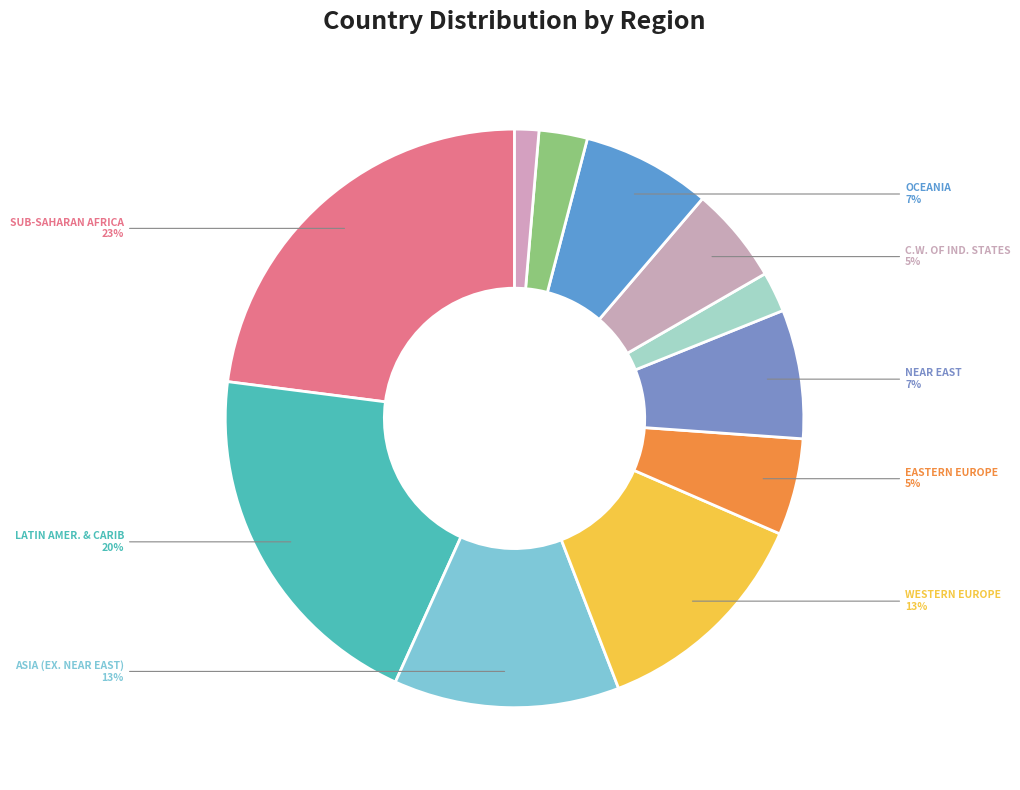

How many slices are in this pie chart?

11